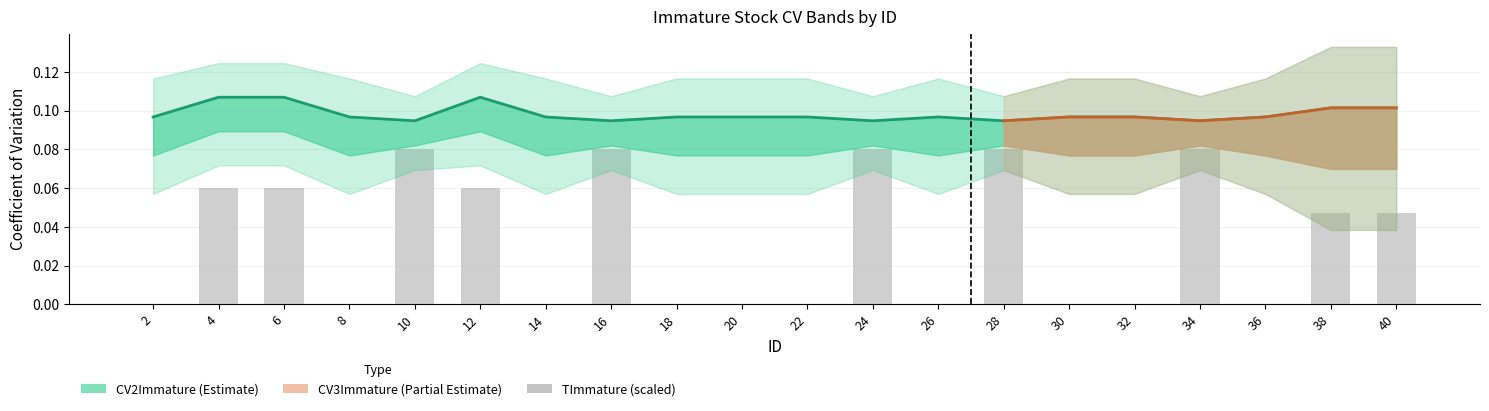

Count the values in the range 0 to 1.

20